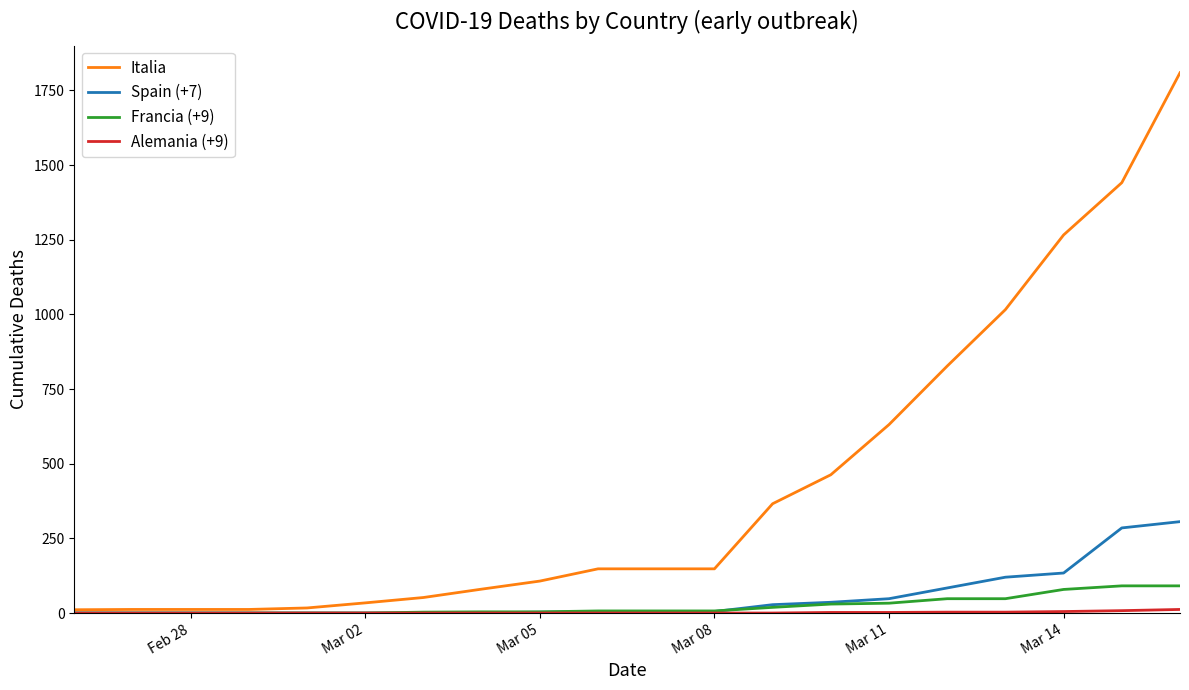

Which series has the largest total across all categories?

Italia